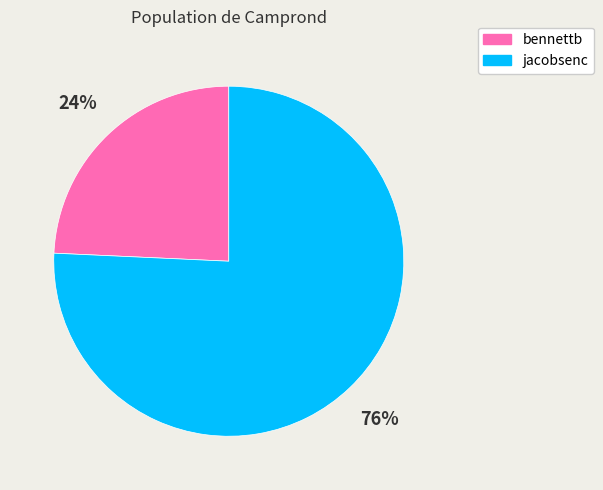

Which slice represents more than half of the pie?

jacobsenc